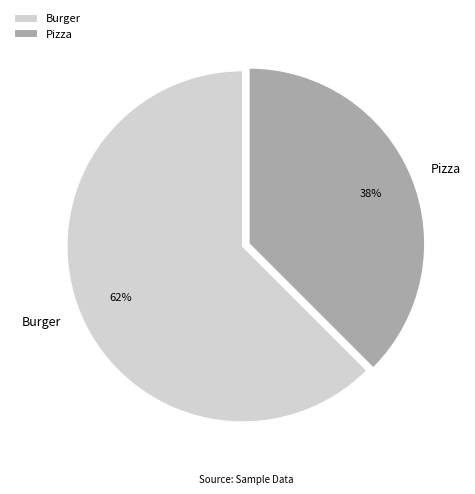

Is there a majority slice in this chart?

Yes